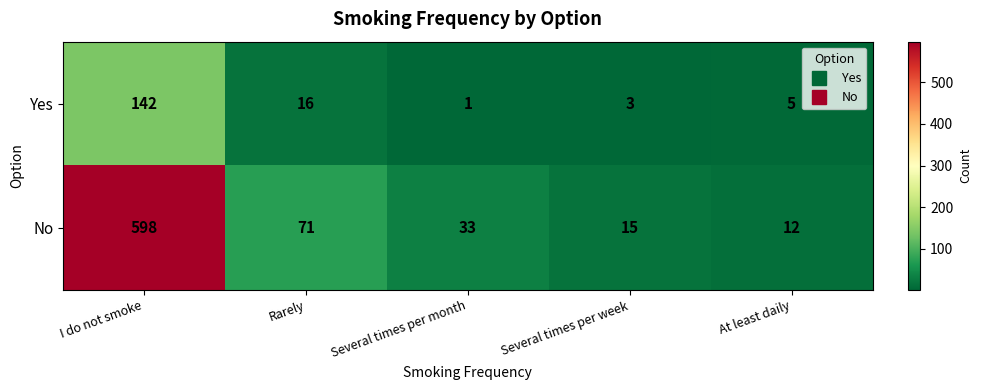

List the series in order of their overall mean, highest first.

No, Yes